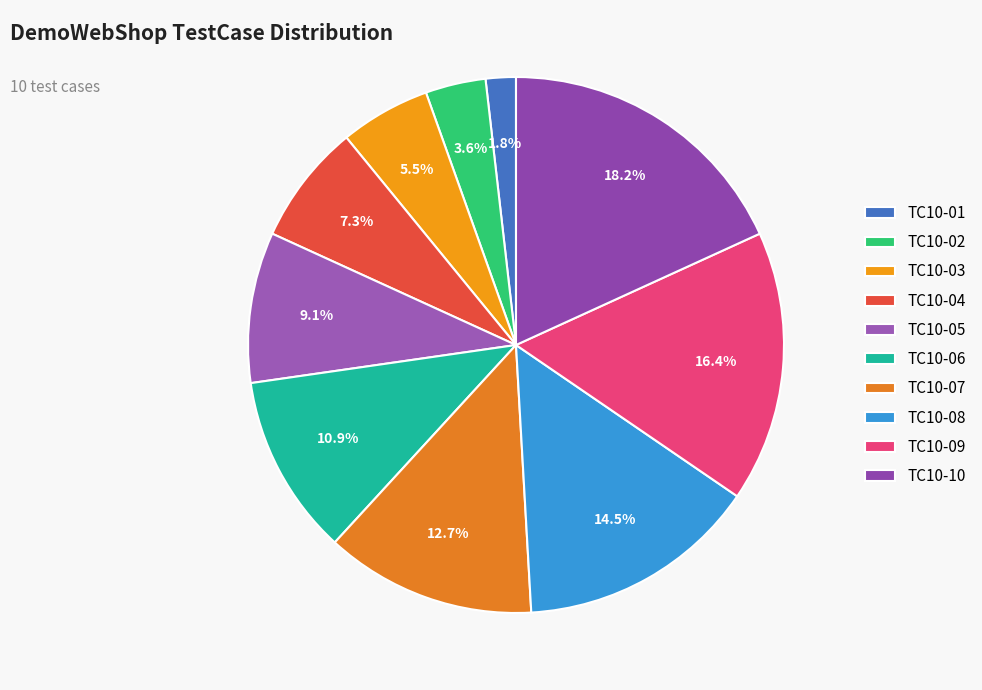

Combined, do TC10-05 and TC10-04 account for over 50%?

No